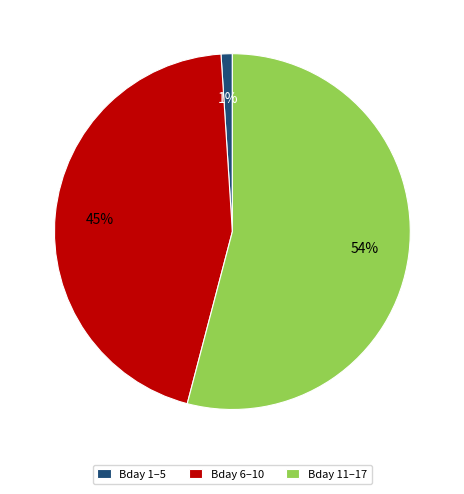

How many segments does this pie chart have?

3